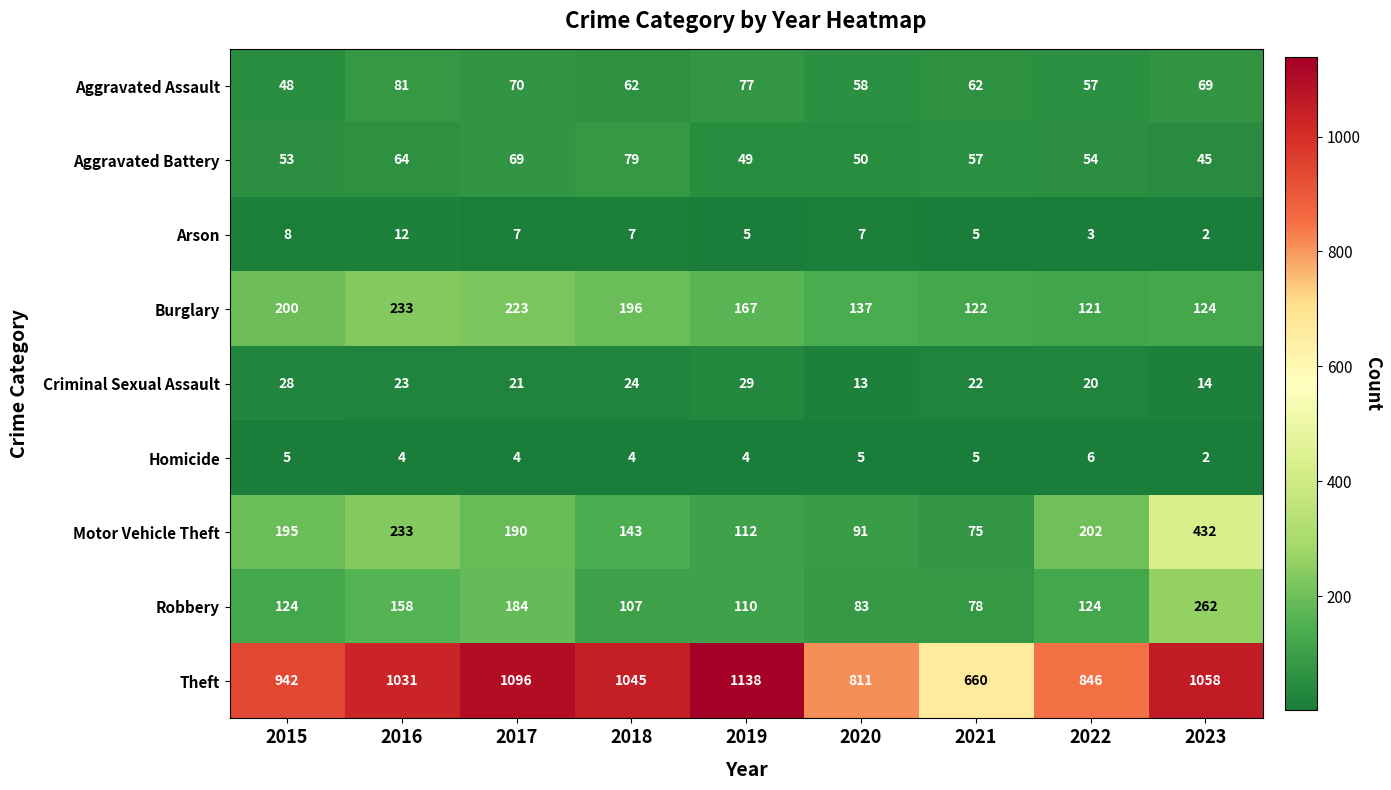

What value does the Motor Vehicle Theft series have at 2015, to the nearest 50?

200